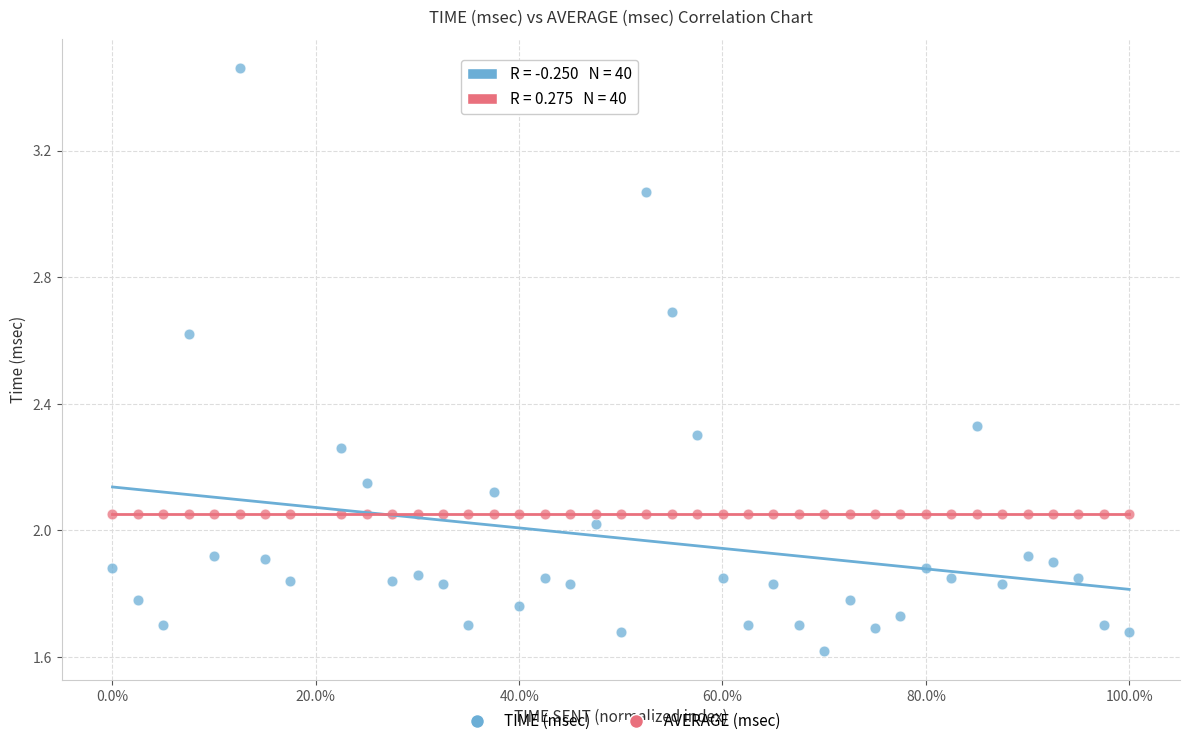

Across all data points, what is the range of X values (max minus min)?

1.0